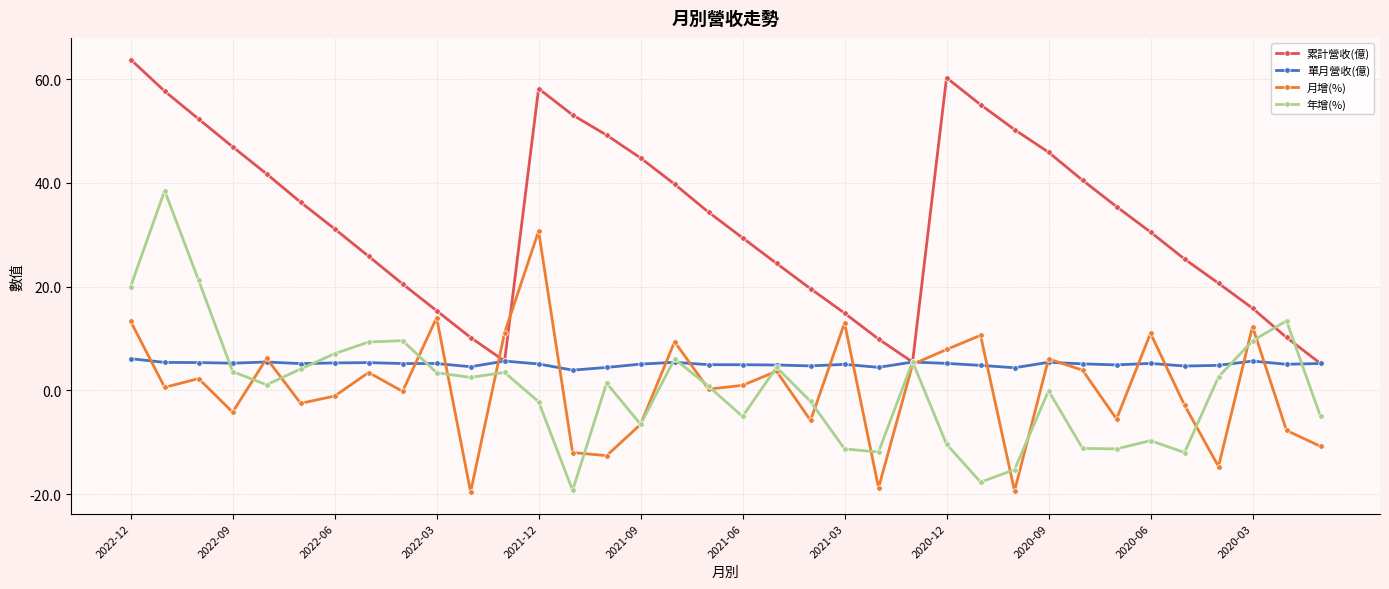

True or false: 累計營收(億) has more than 2 points higher than both neighbors.

False